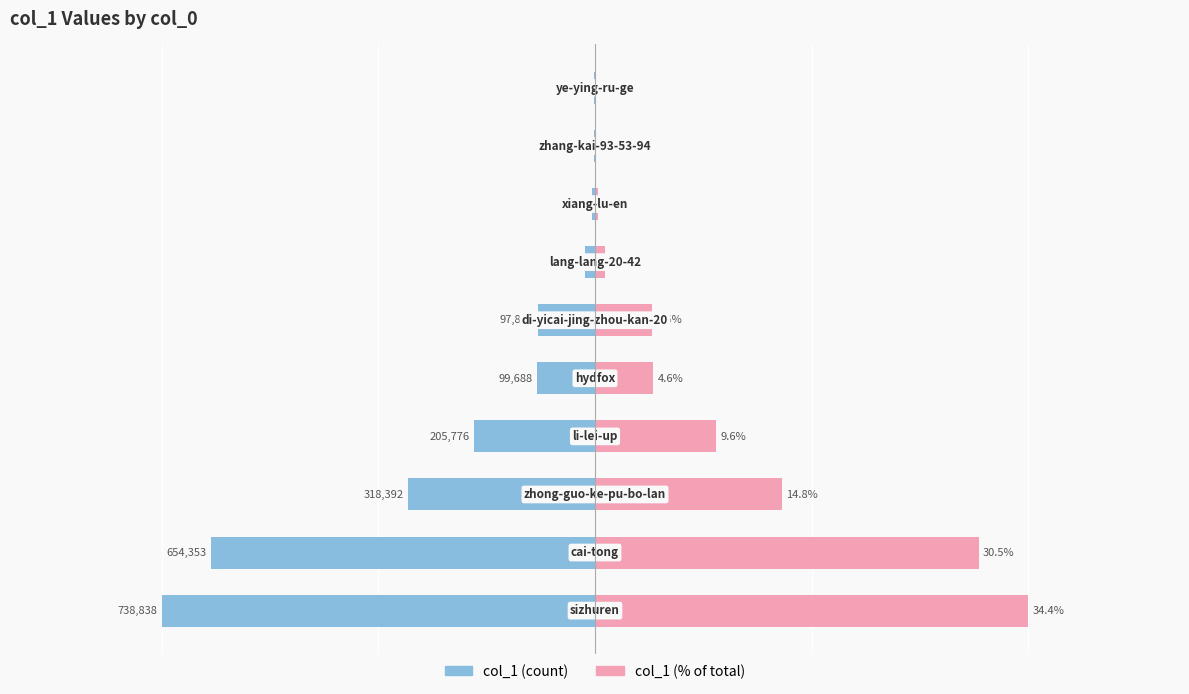

Rank the categories by col_1 (%scaled) value from lowest to highest.

9, 8, 7, 6, 5, 4, 3, 2, 1, 0